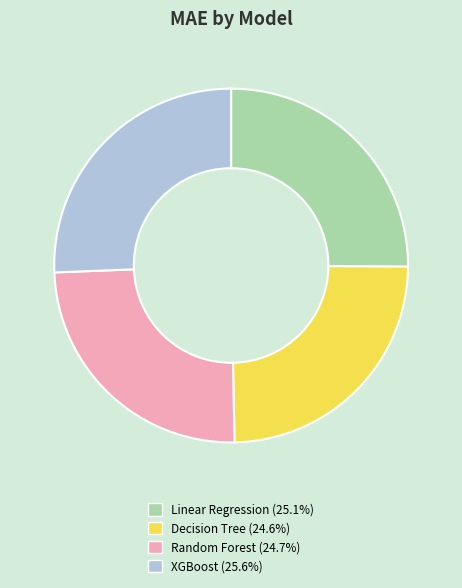

What is the ratio of the value at Decision Tree to the value at Linear Regression?

1.0